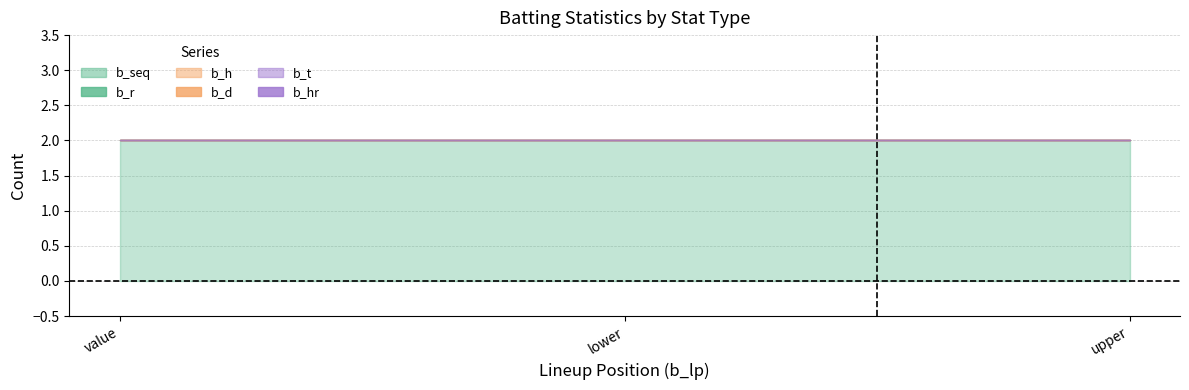

What is the label of the 3rd point from the right?

value